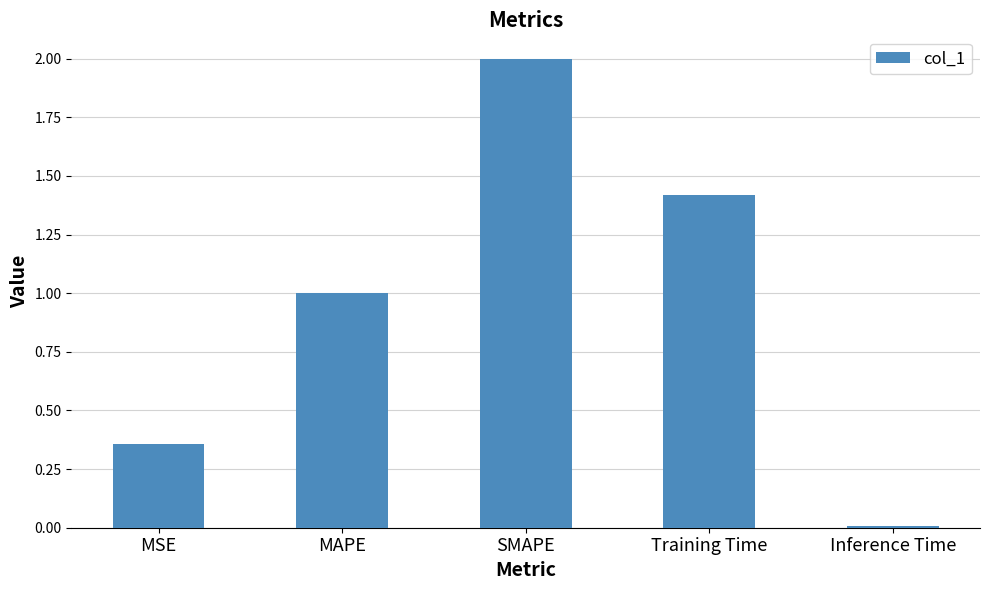

The chart shows a value of 2.0 at SMAPE. True or false?

True